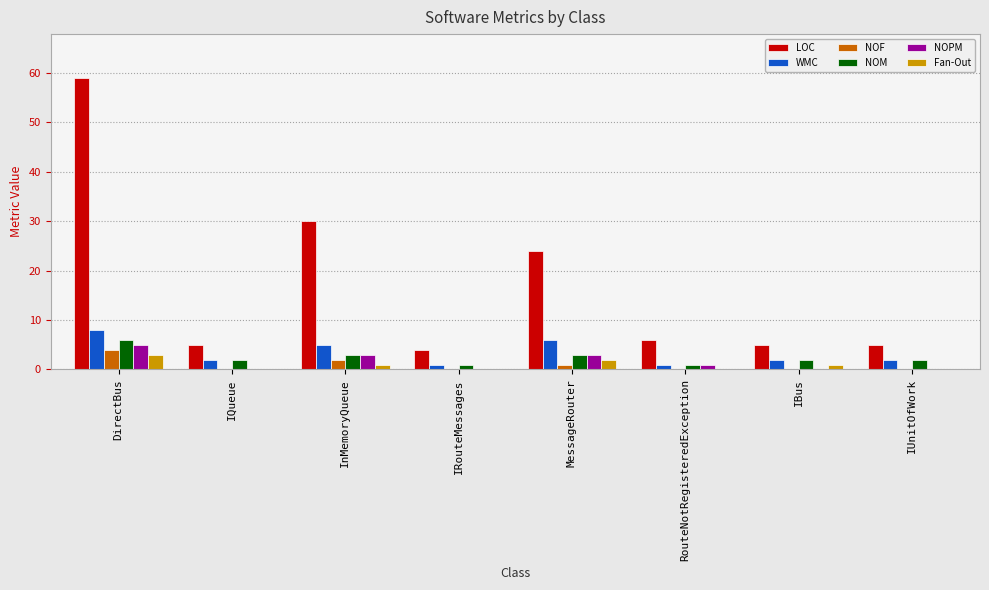

What is the sum of all NOM values?

20